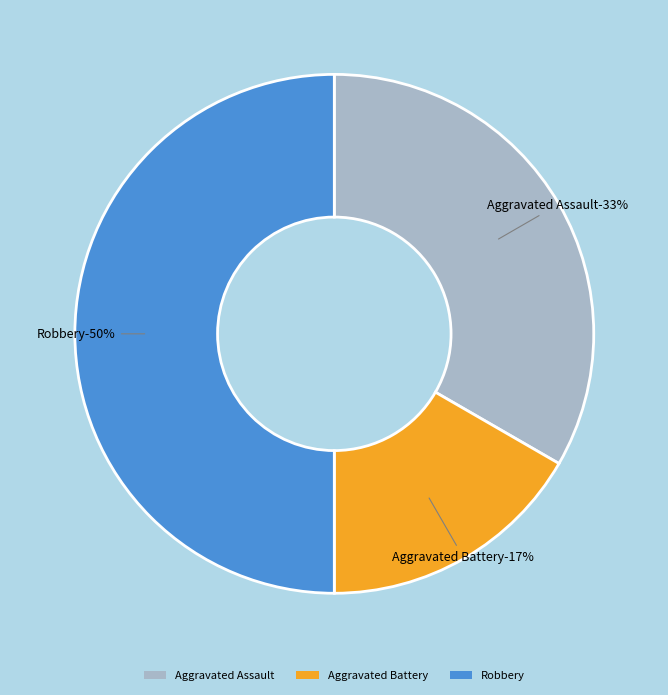

To the nearest percent, what is the average slice percentage?

33%